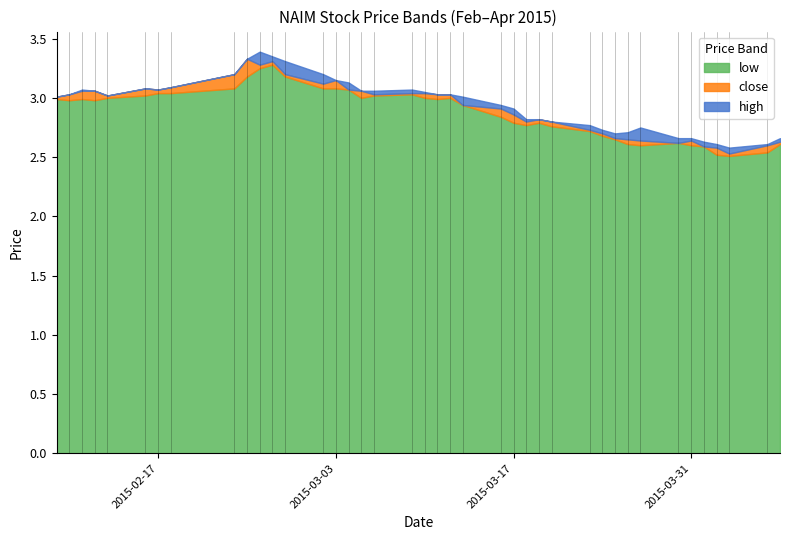

What is the minimum value for close?

2.5